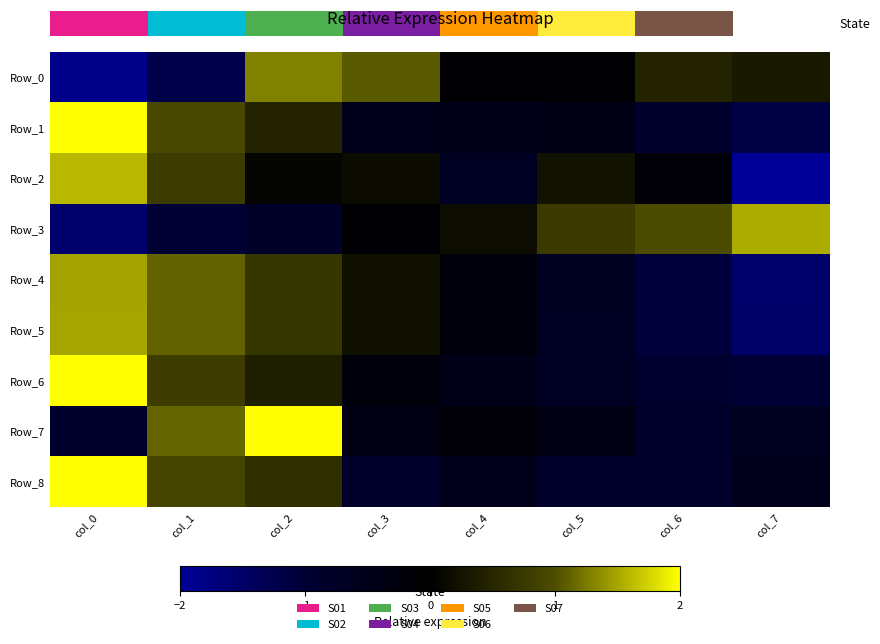

What is the maximum value for Row_3?

1.5